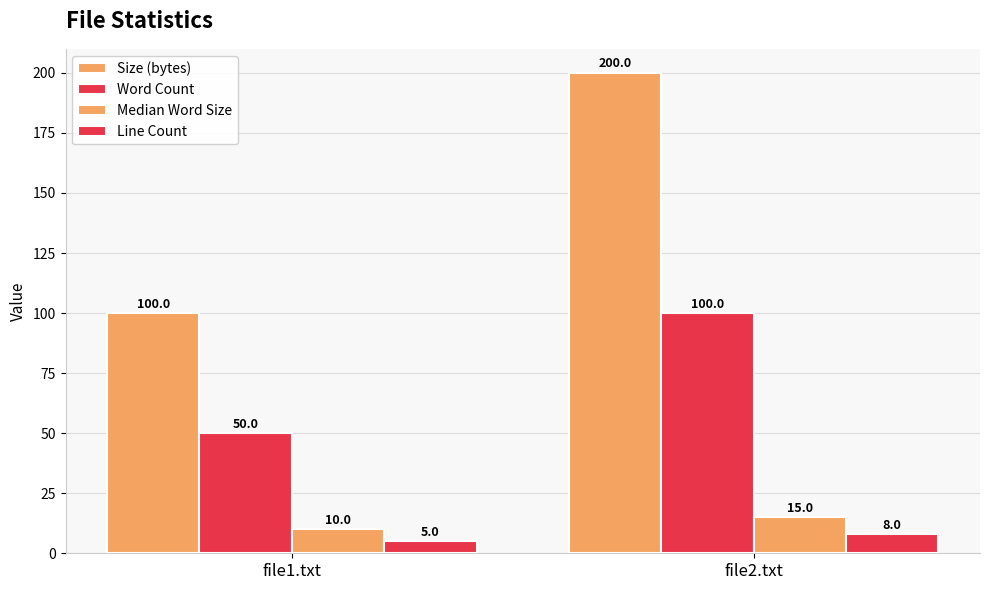

What value does the Size (bytes) series have at file2.txt?

200